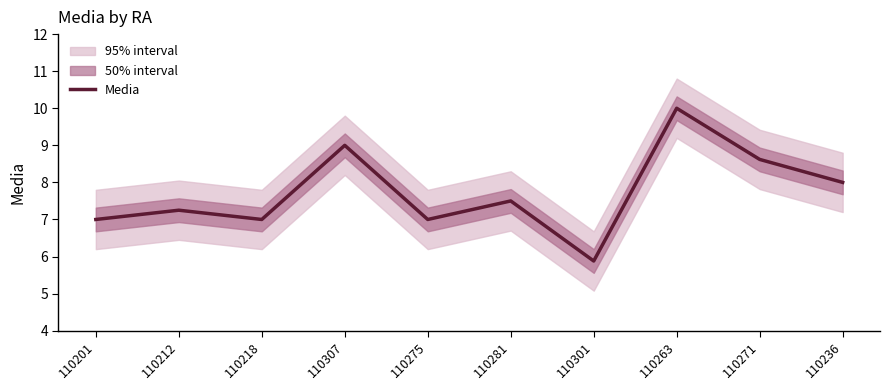

At which label does Media reach its minimum?

110301